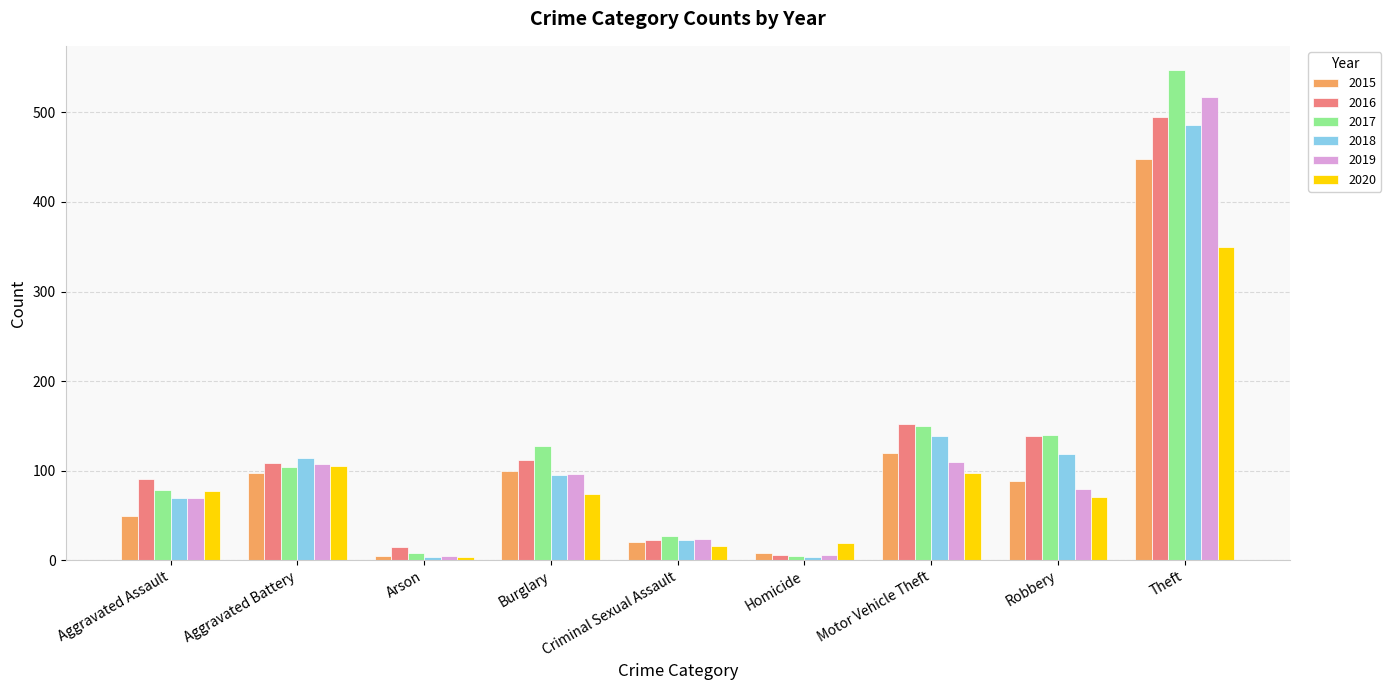

What is the label of the 5th bar from the right?

Criminal Sexual Assault